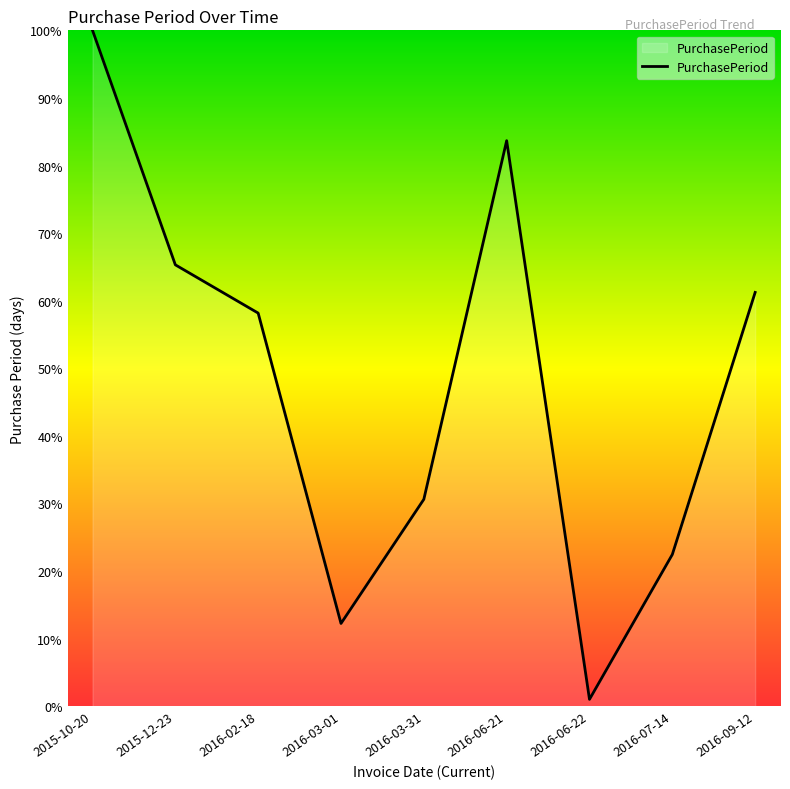

Which category has the highest value across all series?

2015-10-20